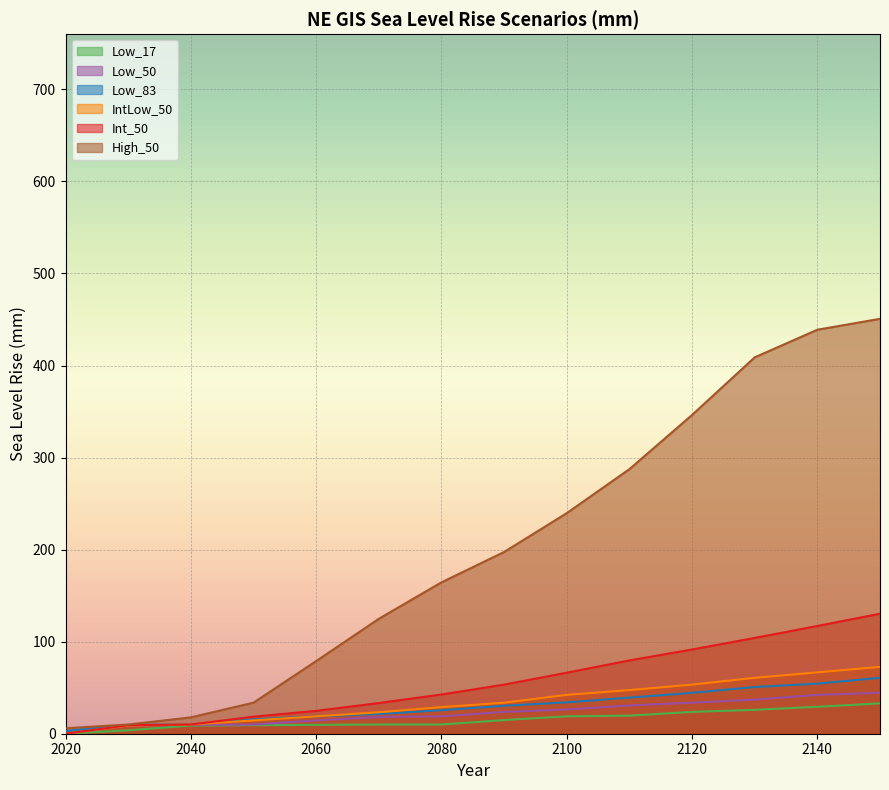

Is it true that Low_83 equals 39.3 at 2110?

True